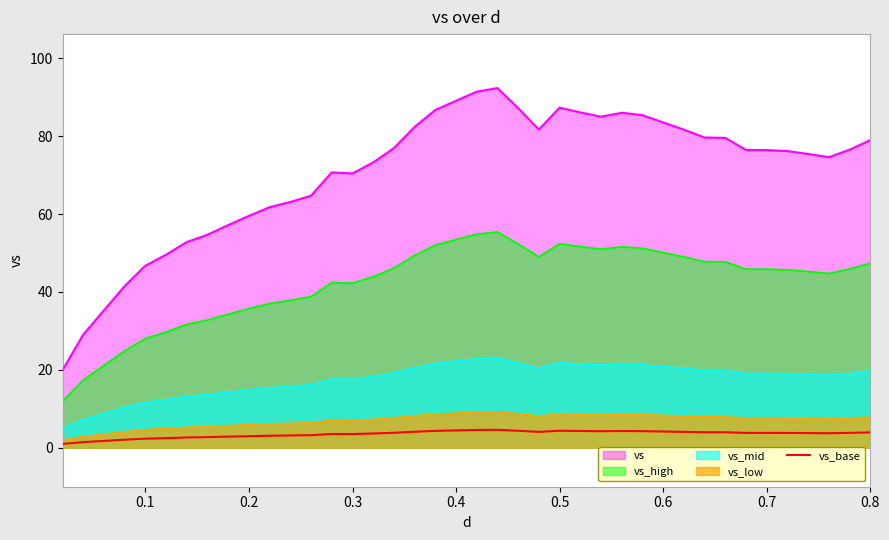

True or false: vs and vs_high cross at least once.

False